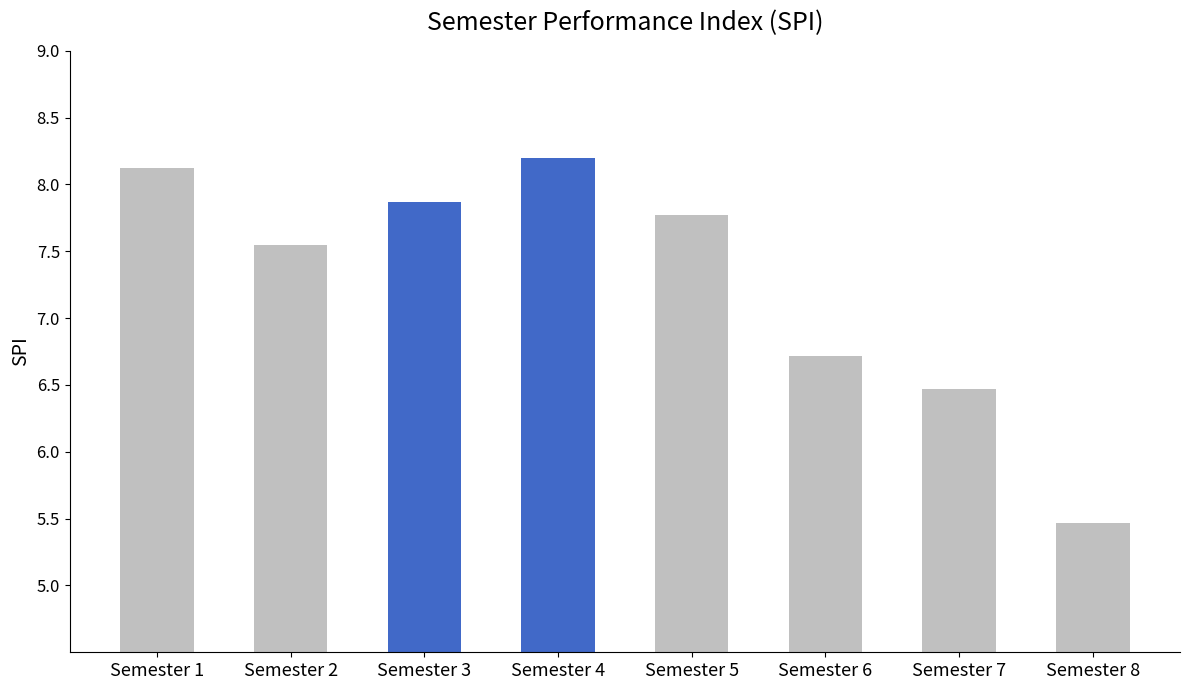

Where does the data first go above 7?

Semester 1